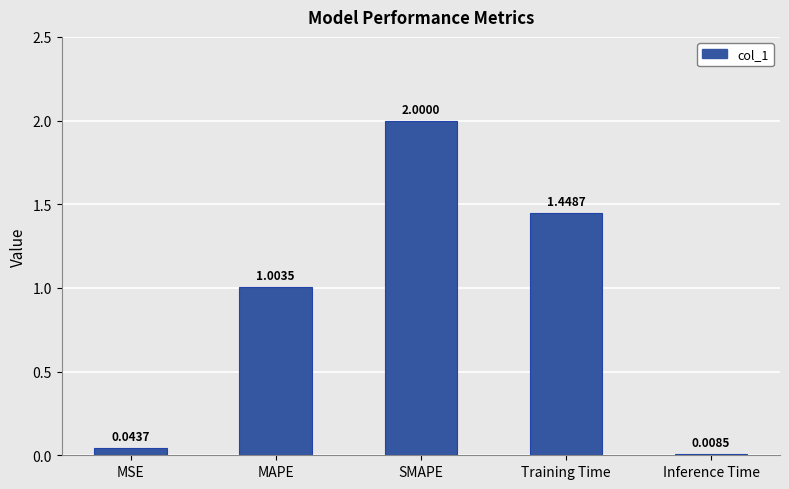

Which has a higher value, Inference Time or MAPE?

MAPE